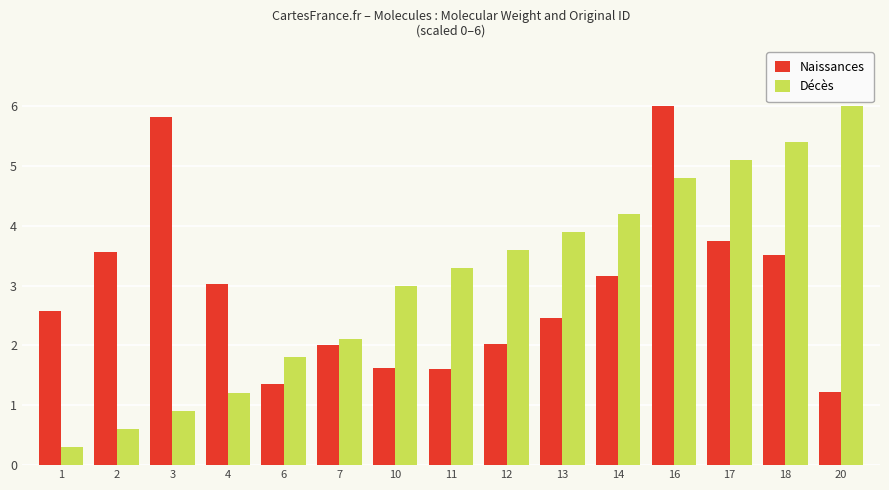

What is the value of the Décès bar at the 3rd from the left?

0.9